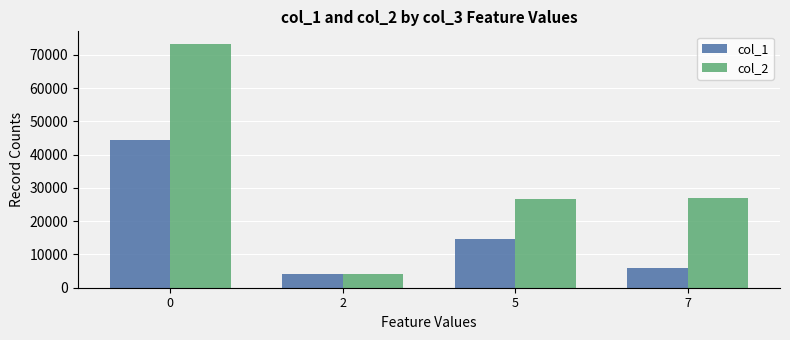

What is the total value across all series at 0?

117811